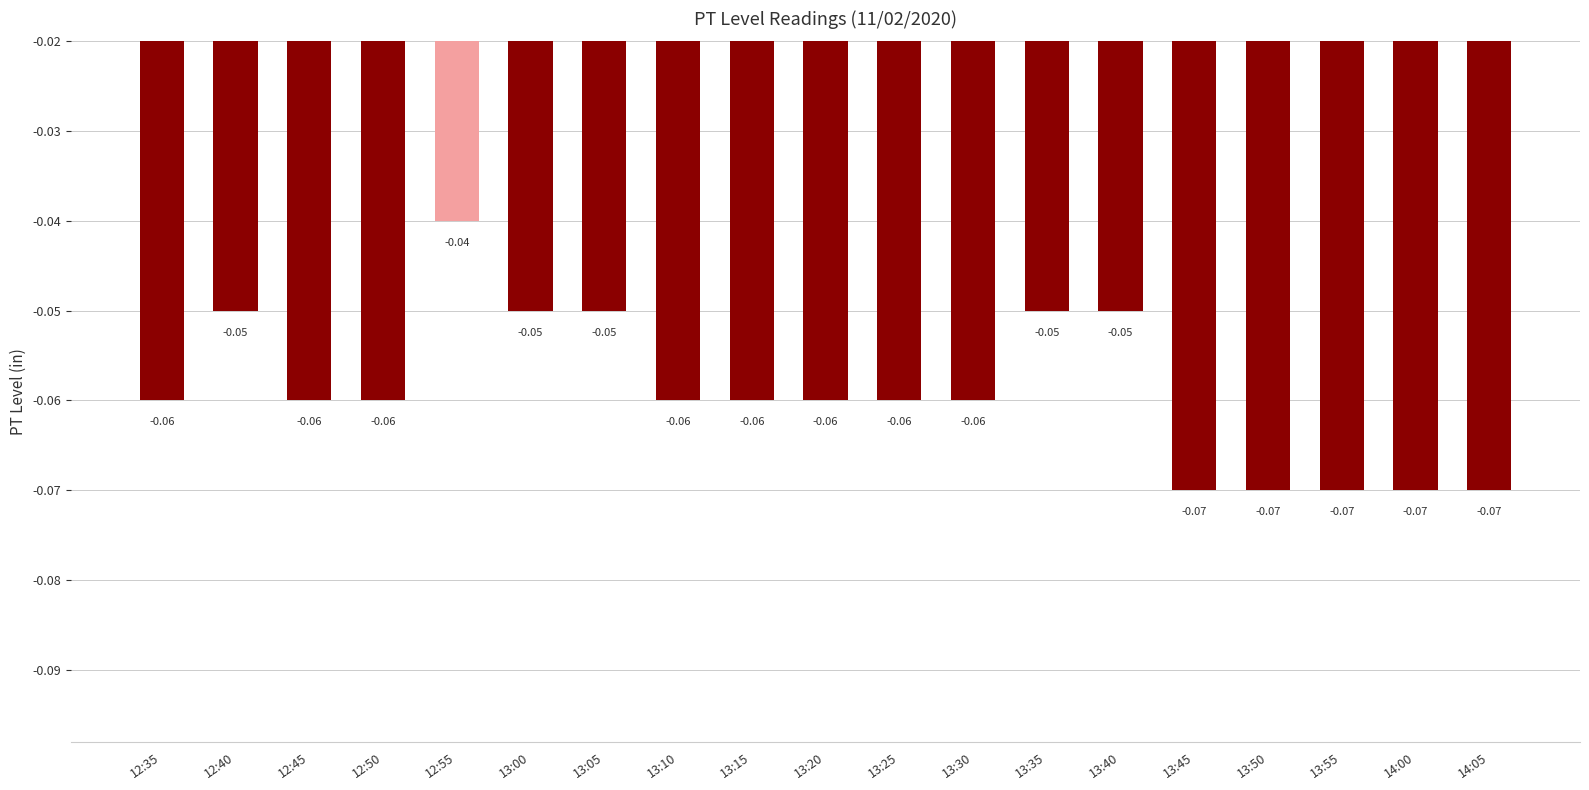

Which has a higher value, 13:30 or 12:40?

12:40